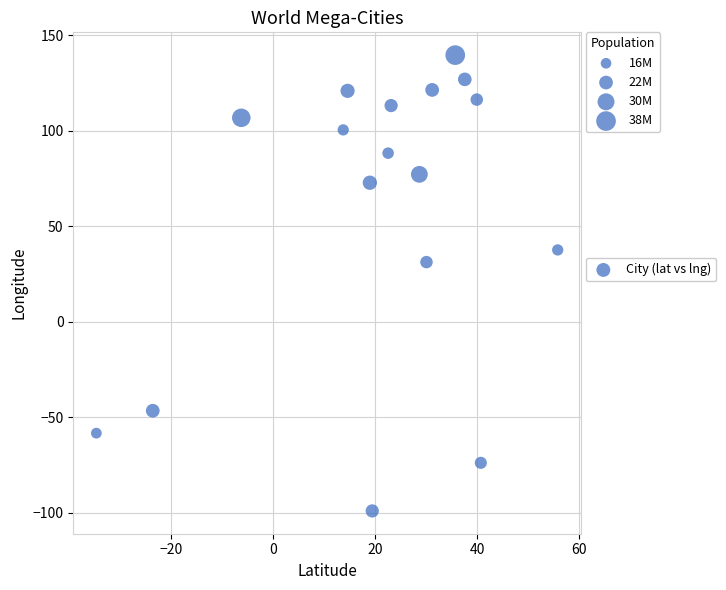

What is the range of X values (max minus min)?

90.4